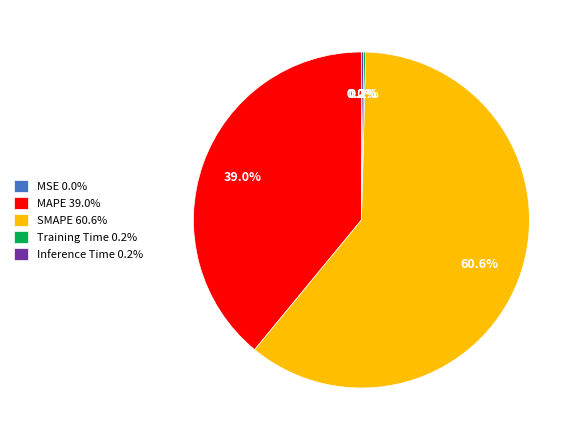

Does SMAPE 60.6% account for over 50% of the chart?

Yes